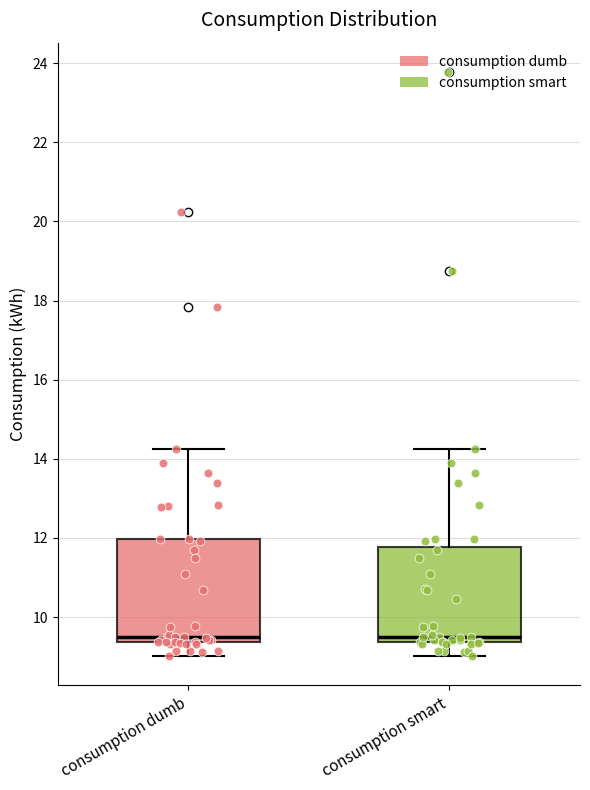

Reading left to right, read every box against the y-axis: the position of its median line, the range the box covers, and the ends of its whiskers. The values are not printed on the chart, so give them approximately, as read against the axis.

consumption dumb: median 9.6, box 9.4 to 12.0, whiskers 9.0 to 14.2
consumption smart: median 9.6, box 9.4 to 11.8, whiskers 9.0 to 14.2